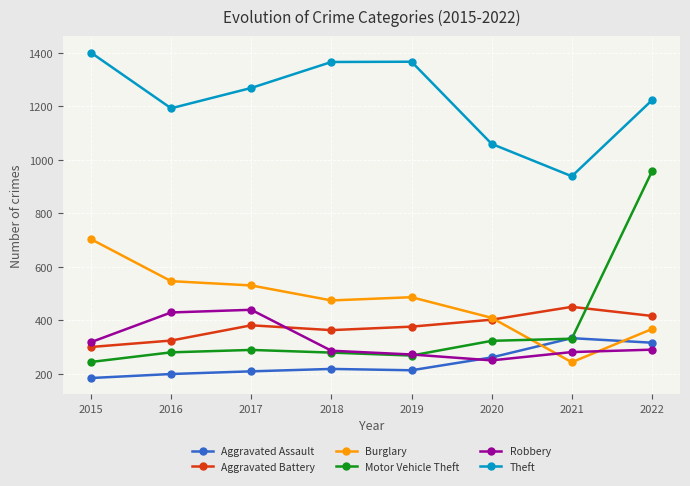

True or false: Burglary and Theft intersect in this chart.

False